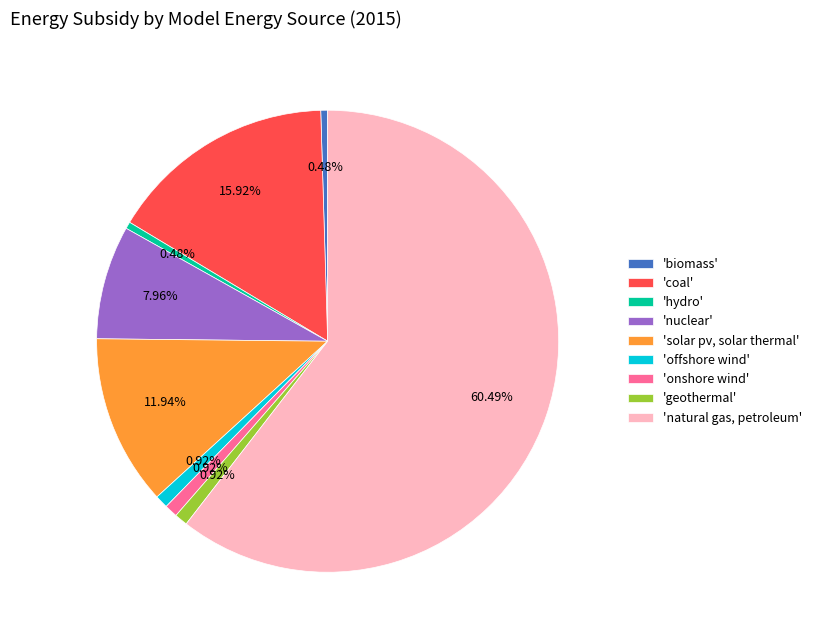

Do 'geothermal' and 'biomass' together represent more than half of the pie?

No